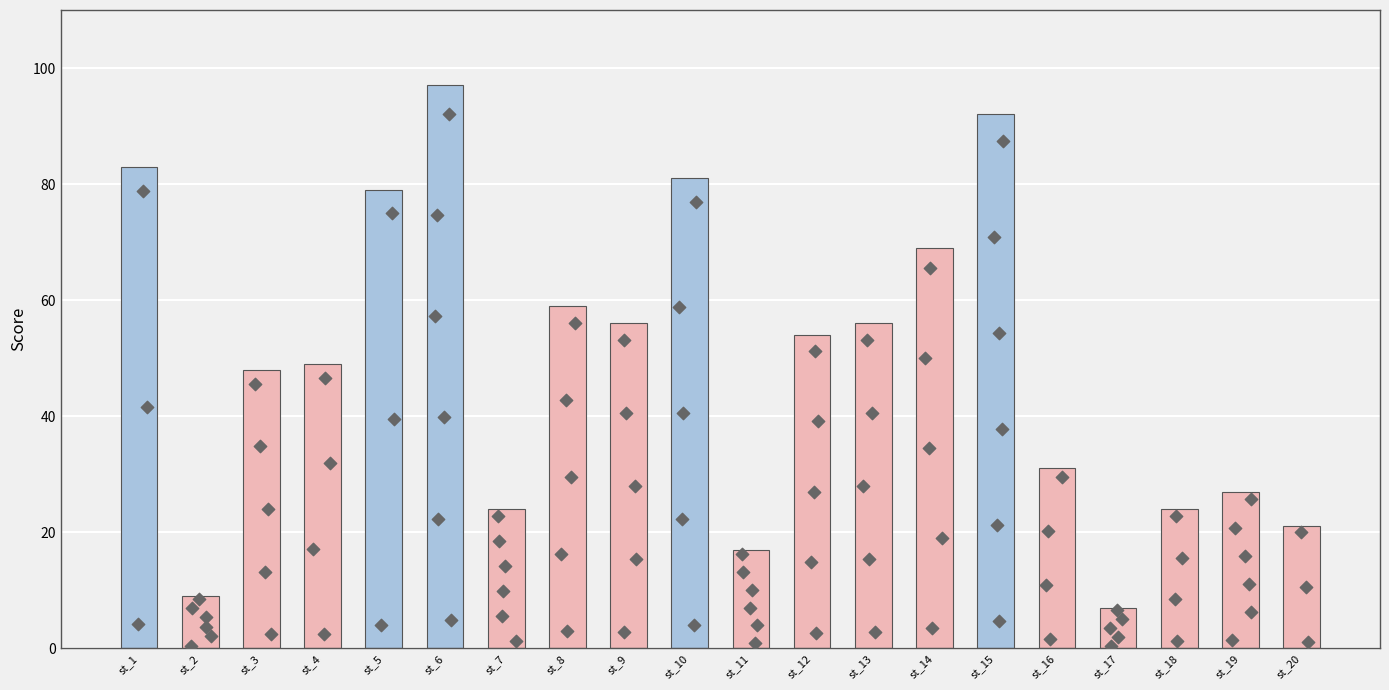

What is the ratio of the value at st_14 to the value at st_17?

9.9